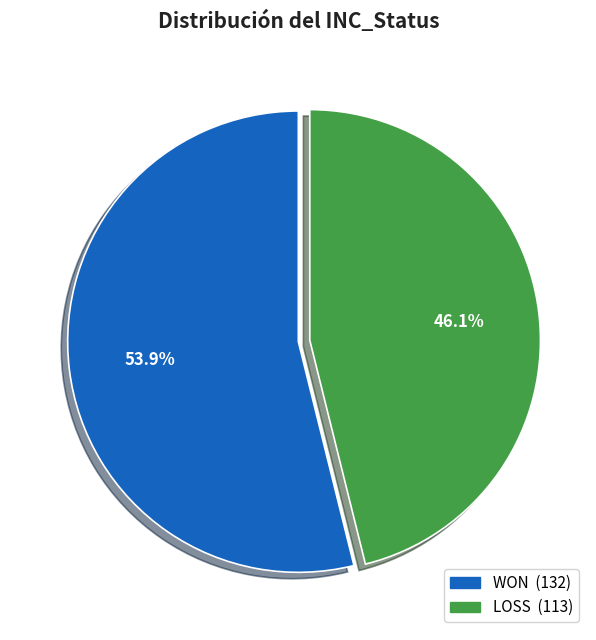

Combined, what portion of the pie is LOSS and WON?

100.0%